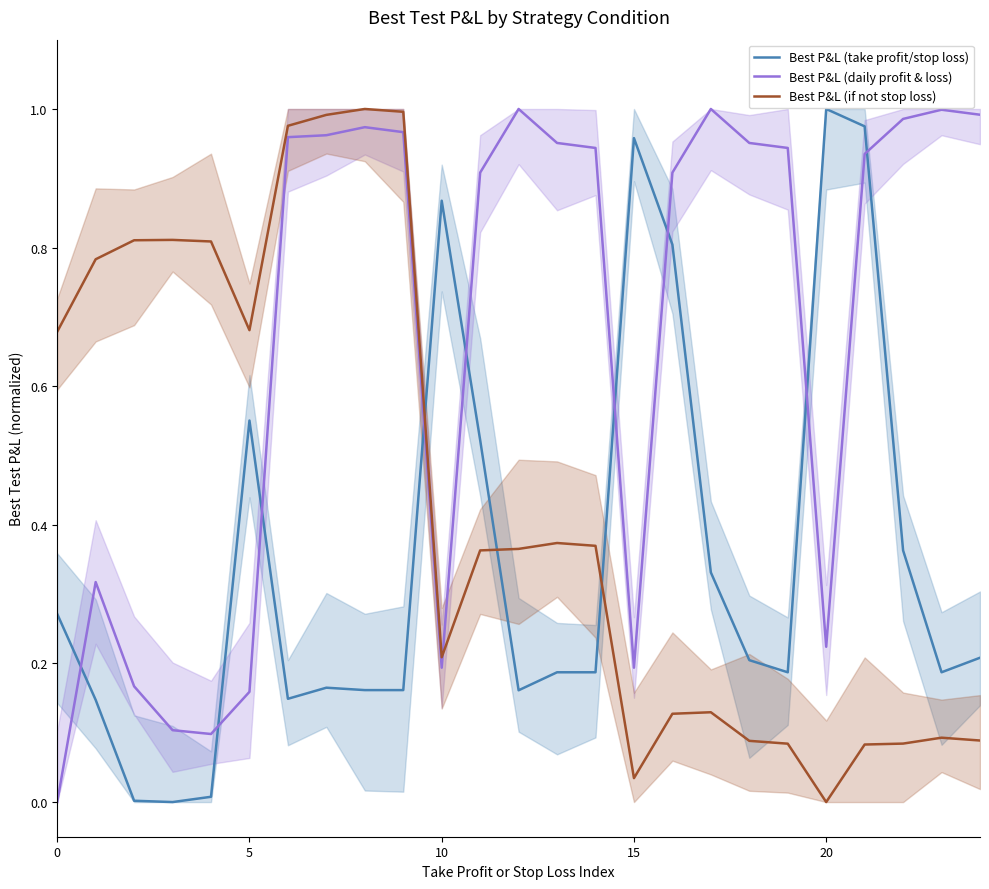

How many values in Best P&L (daily profit & loss) are above zero?

24